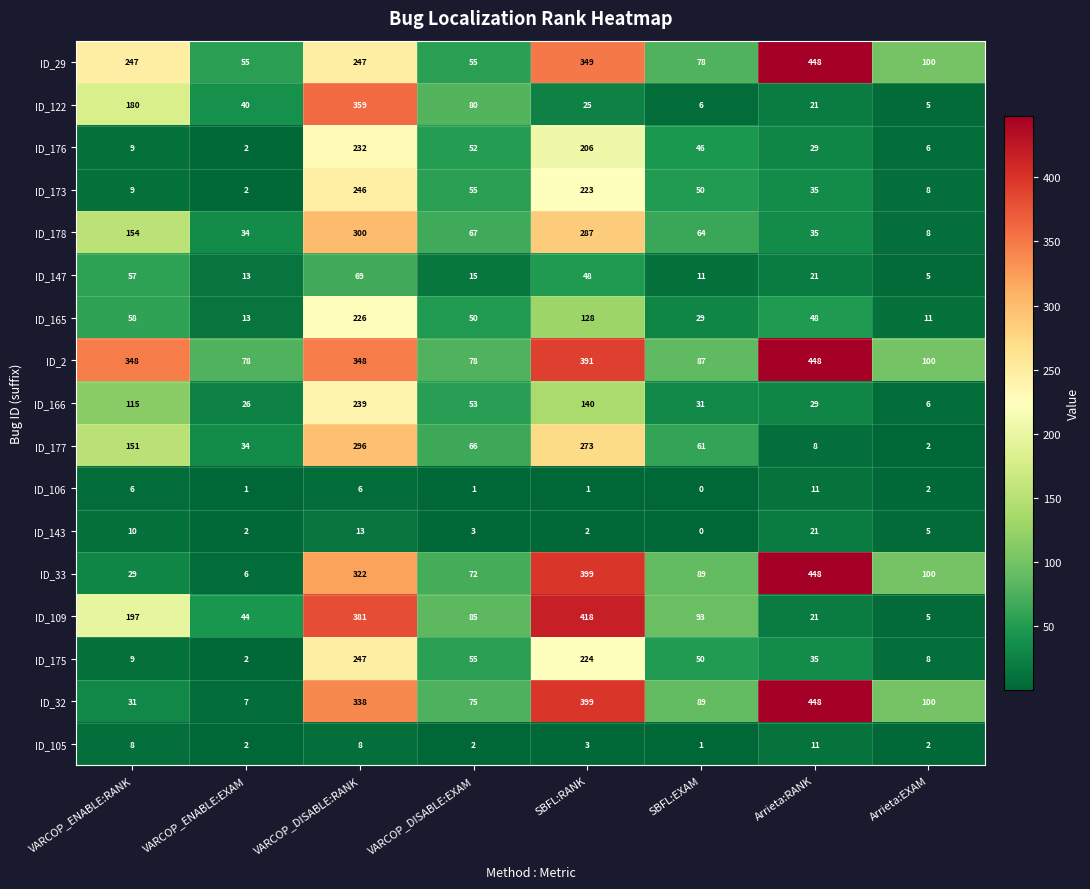

What is the difference between the ID_147 values at VARCOP_ENABLE:RANK and Arrieta:RANK?

36